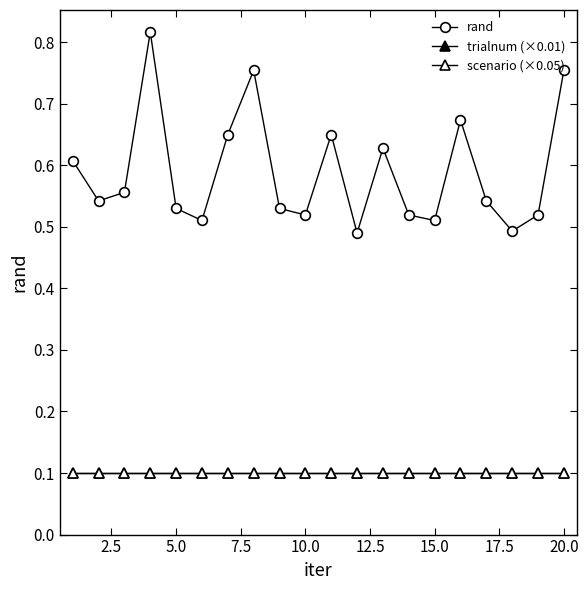

Does the chart have visible grid lines?

No